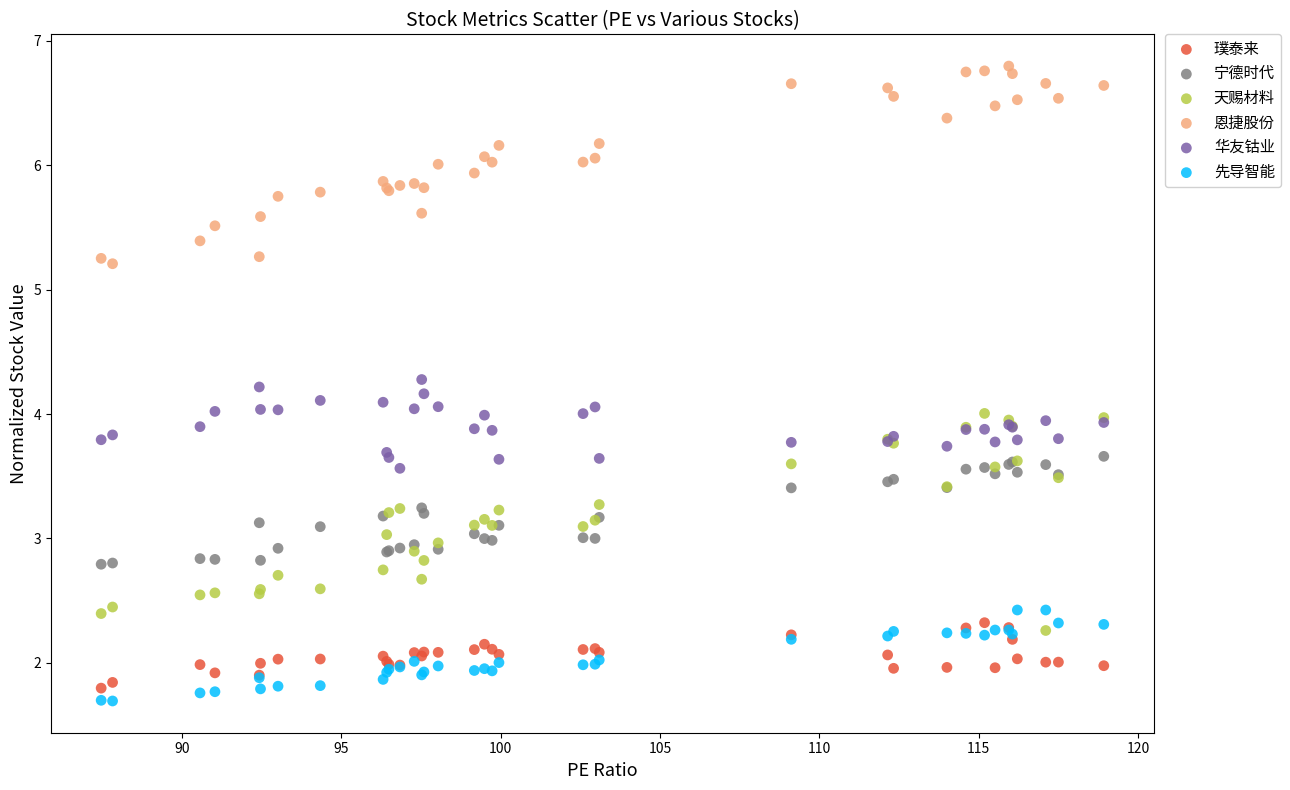

What is the X range (max minus min) for the scatter plot?

31.5